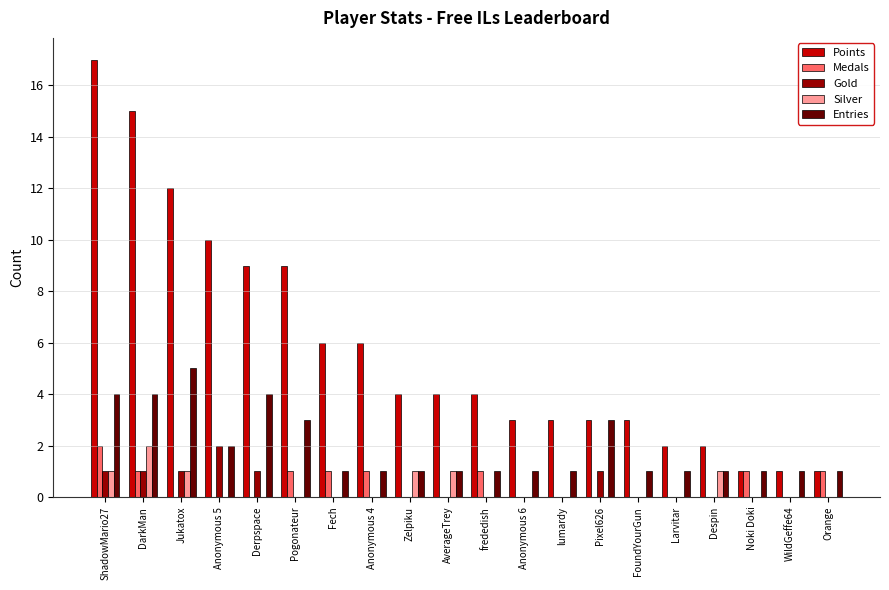

At which category is the sum across all series the highest?

ShadowMario27